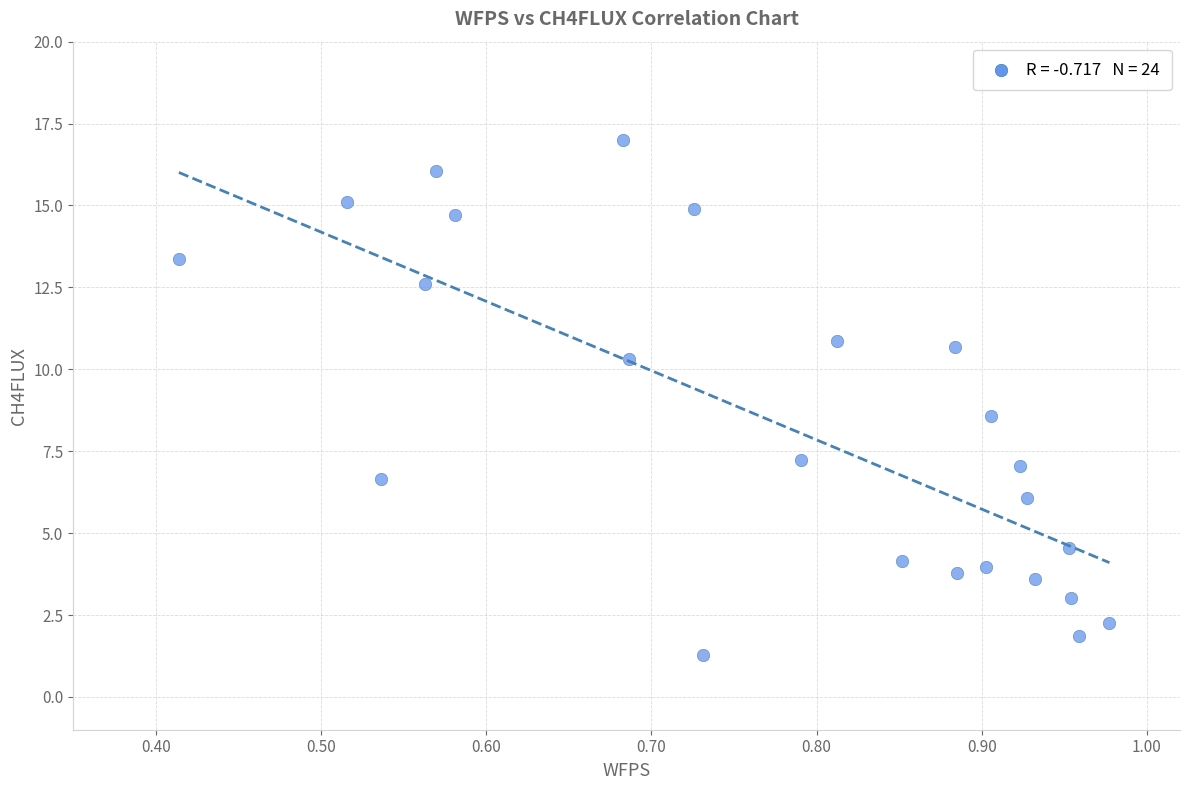

What Y value in the scatter plot is closest to 9?

8.6